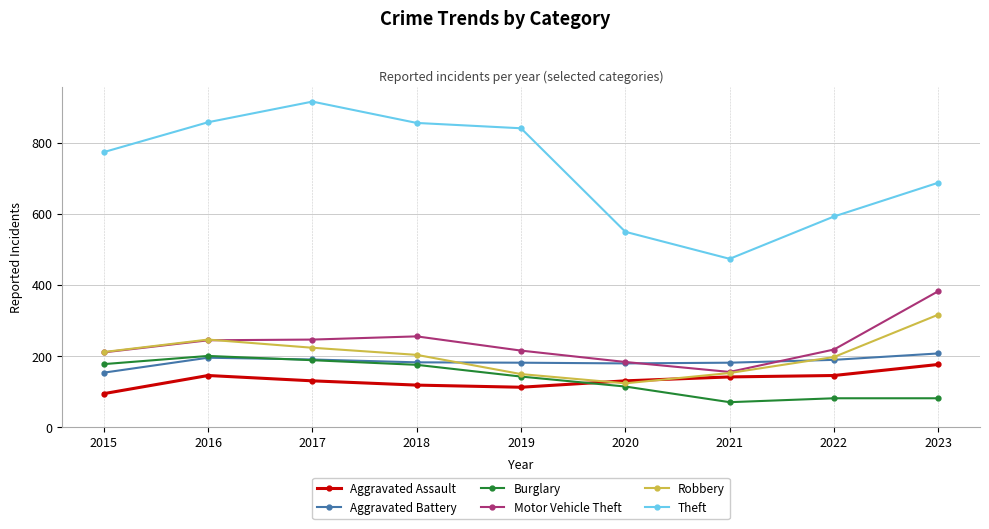

True or false: Theft and Motor Vehicle Theft intersect in this chart.

False